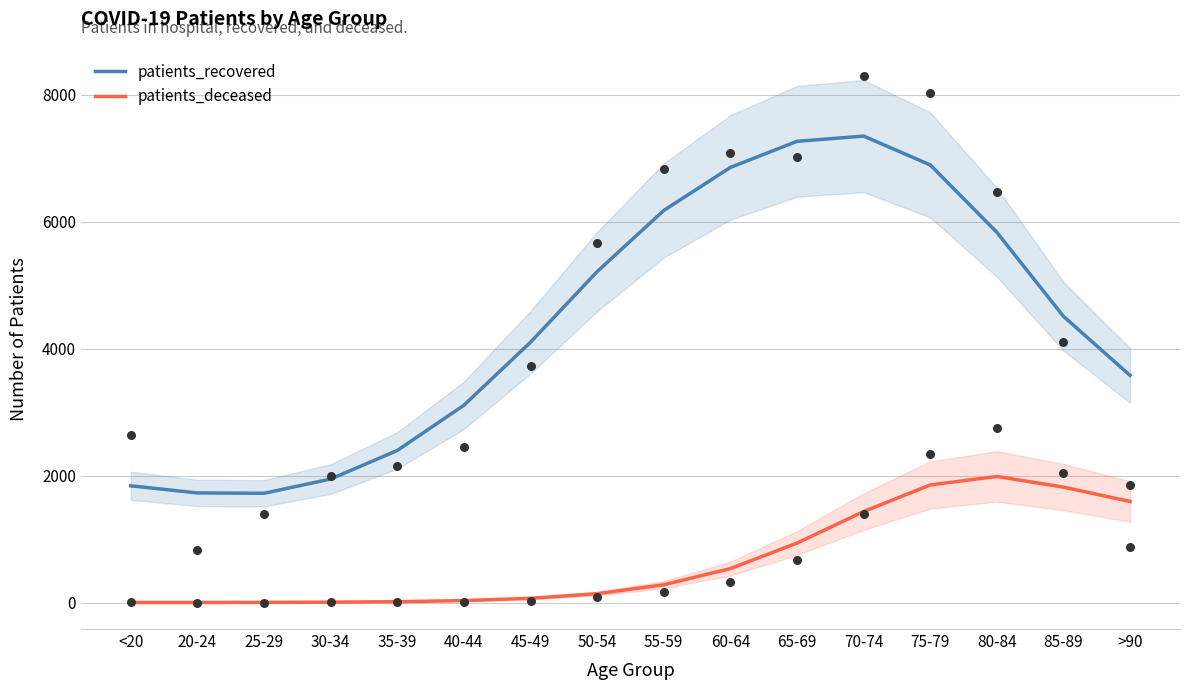

What are all the series names shown in the legend?

patients_recovered, patients_deceased